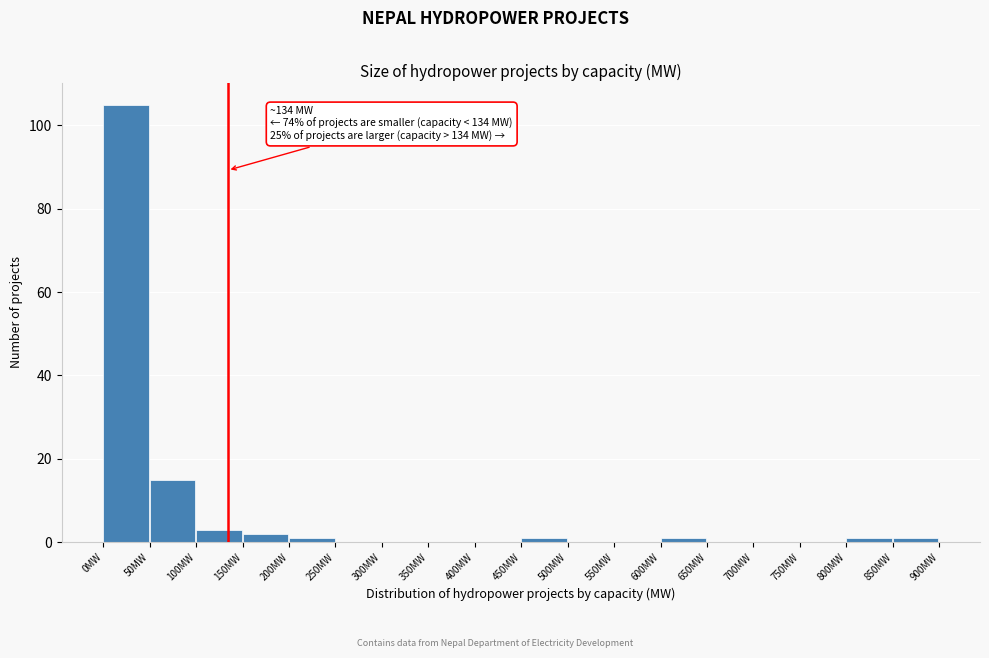

Which range on the x-axis has the tallest bar?

0 to 50